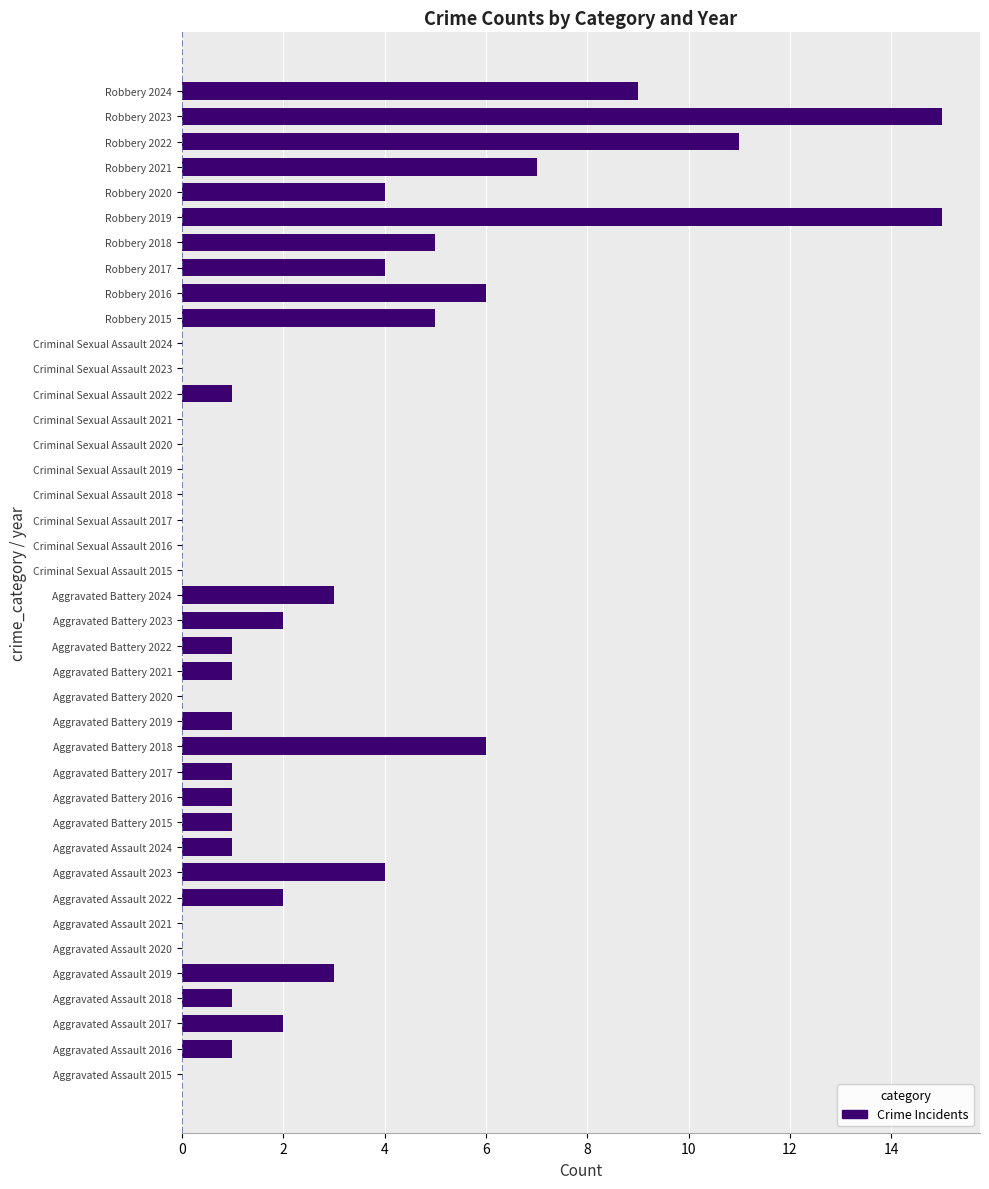

The value at Criminal Sexual Assault 2019 is 0. True or false?

True